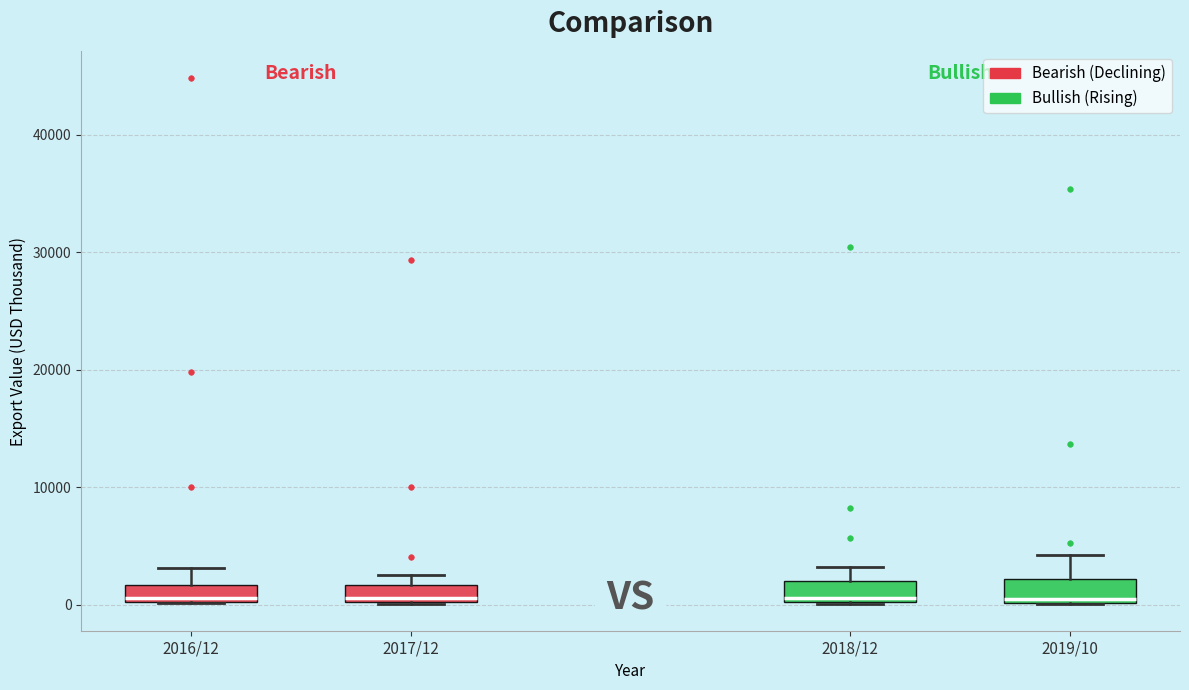

Where does the median line of the box for 2016/12 sit on the y-axis? The values are not printed on the chart, so give them approximately, as read against the axis.

1000